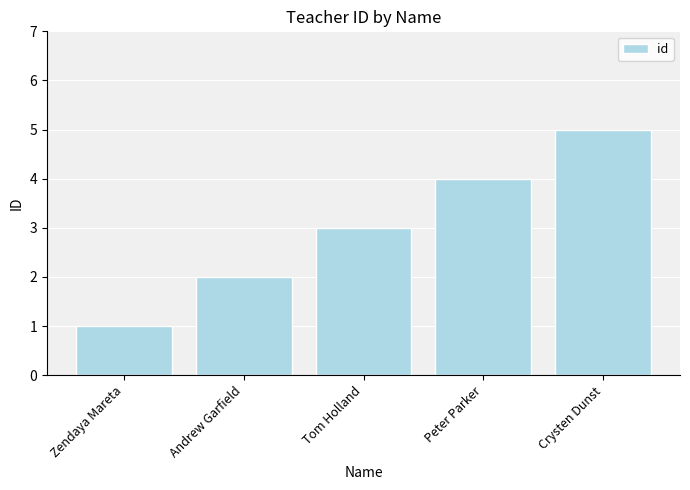

List the labels in order of value, smallest first.

Zendaya Mareta, Andrew Garfield, Tom Holland, Peter Parker, Crysten Dunst